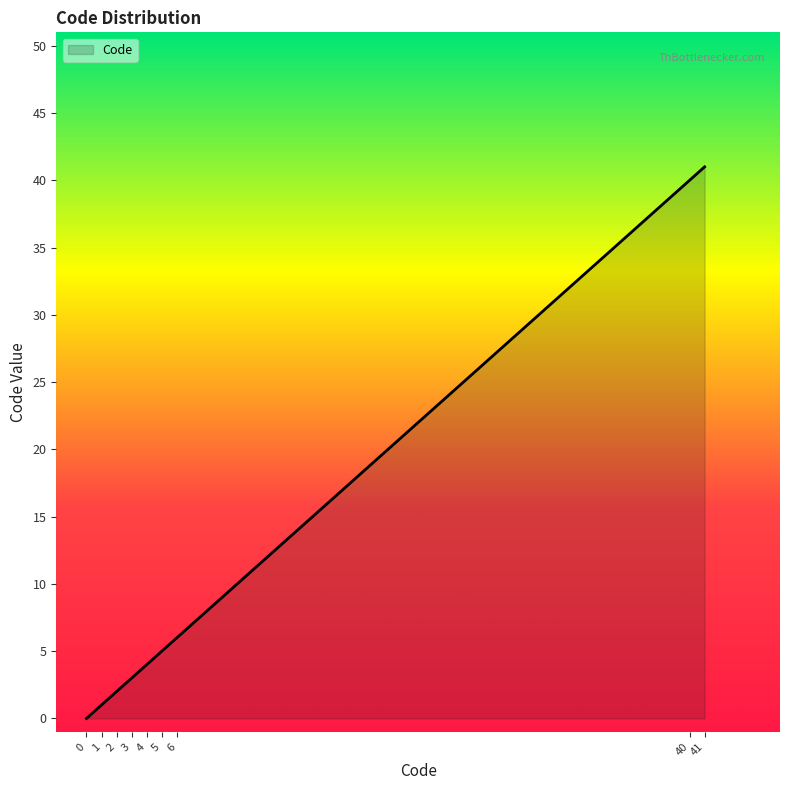

What is the difference between the maximum and minimum values?

41.0